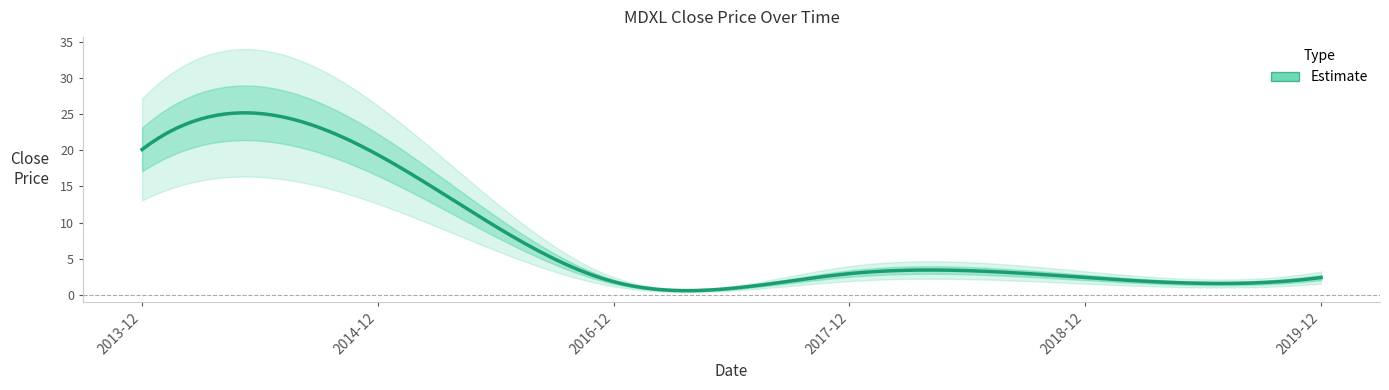

The value at 2014-12 is 31.2. True or false?

False